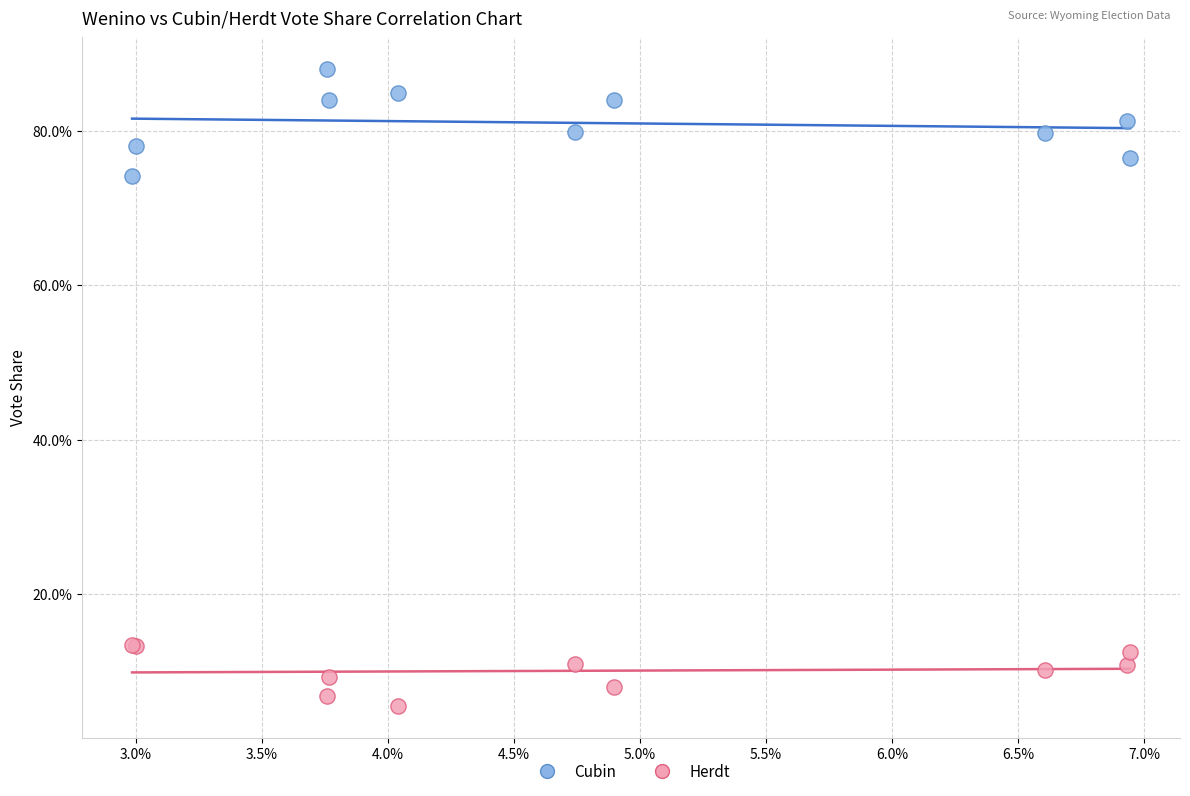

Which series reaches the minimum Y coordinate?

Herdt